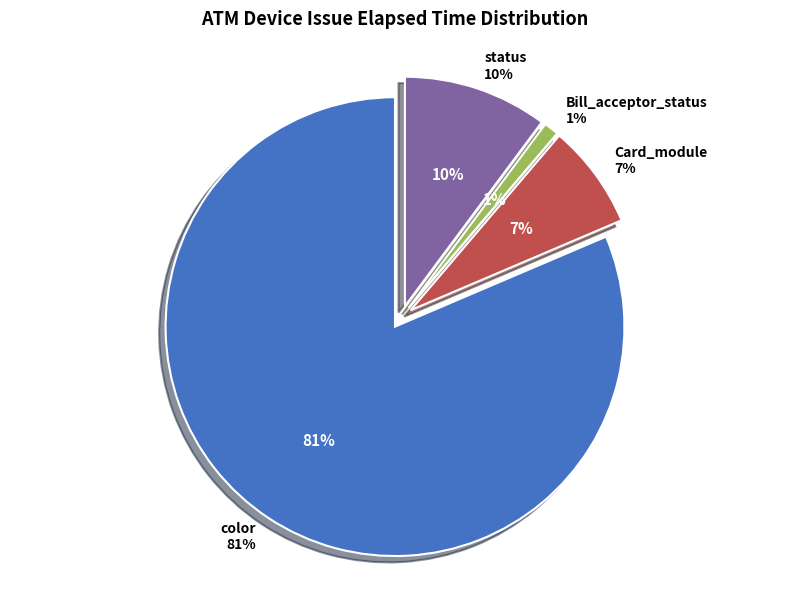

Count the number of slices in the pie.

5